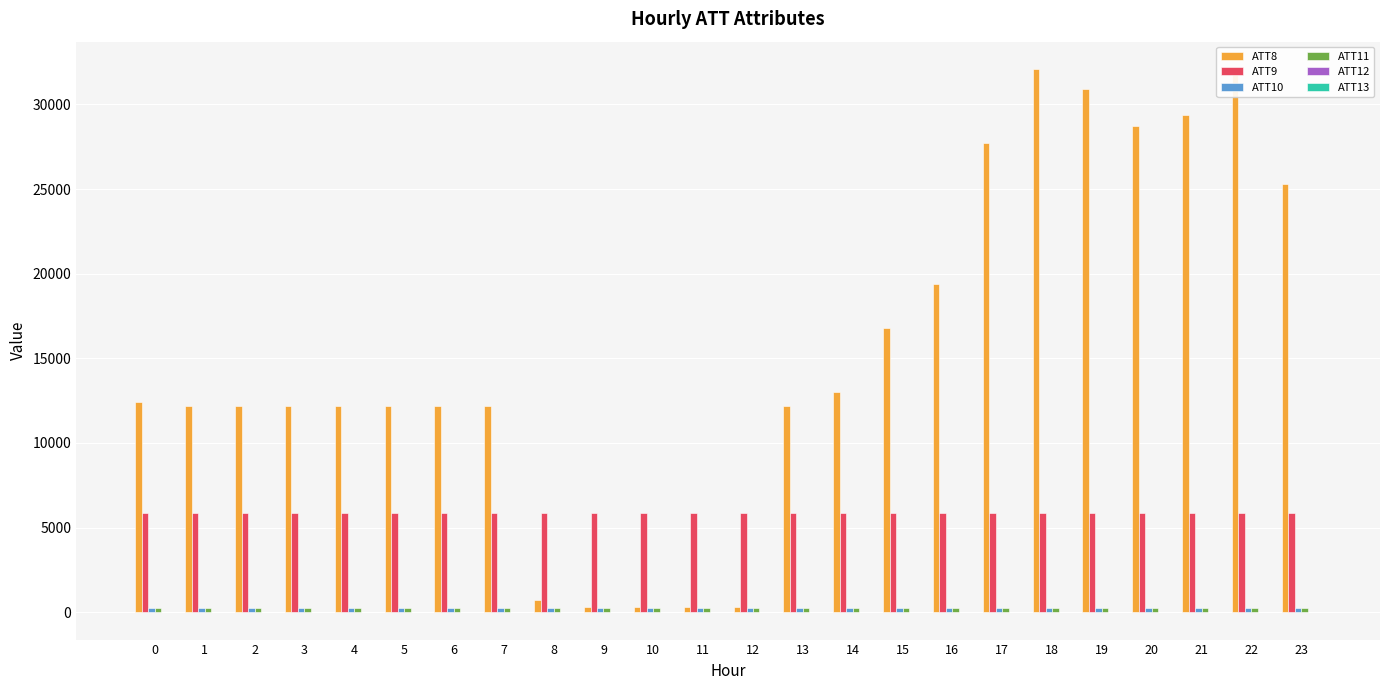

What is the greatest value displayed?

32100.0